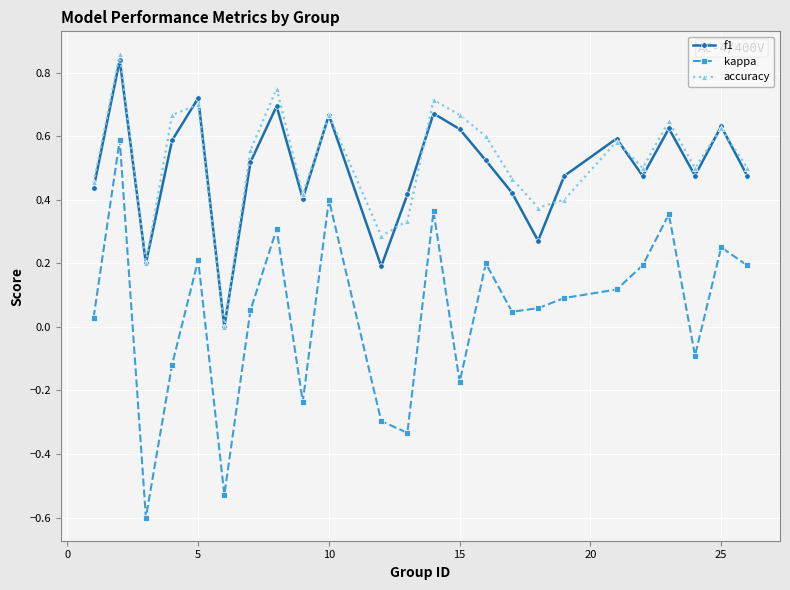

In accuracy, how many points are higher than both neighbors (excluding endpoints)?

8